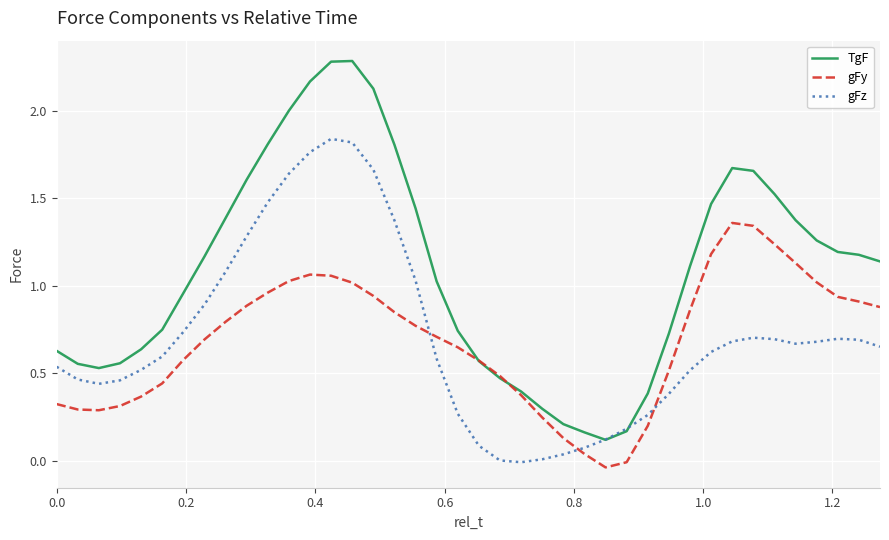

True or false: gFz and gFy intersect in this chart.

True